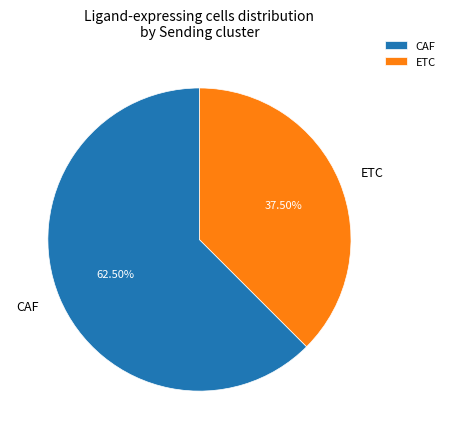

What is the smallest slice in the pie chart?

ETC